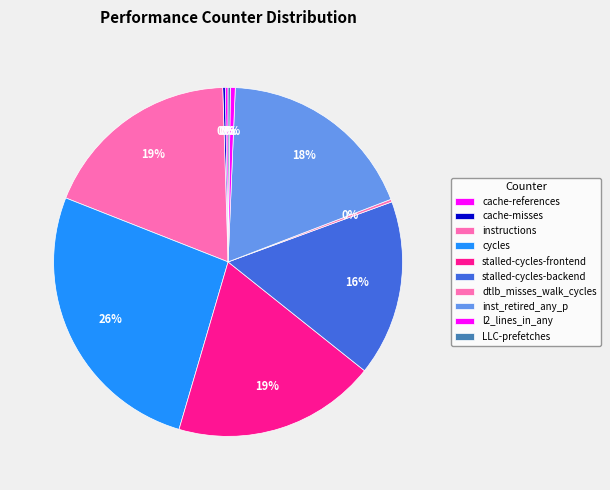

How many slices are in this pie chart?

10